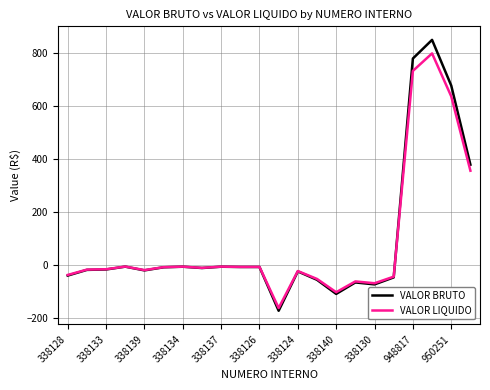

Which series has the widest spread of values?

VALOR BRUTO